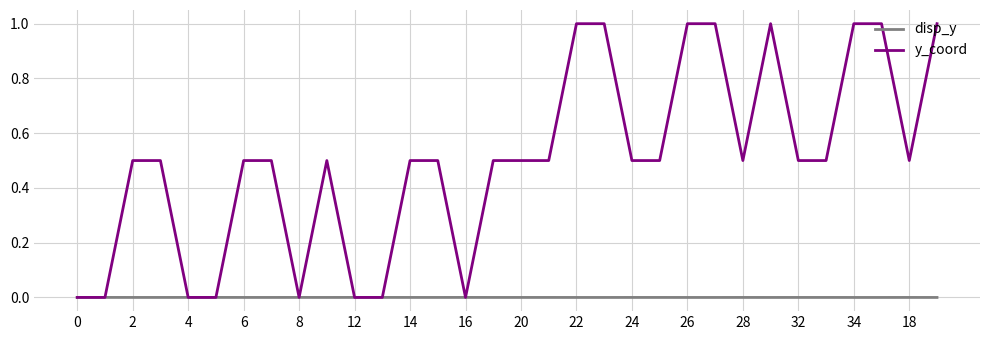

Which series has the largest range (max minus min)?

y_coord